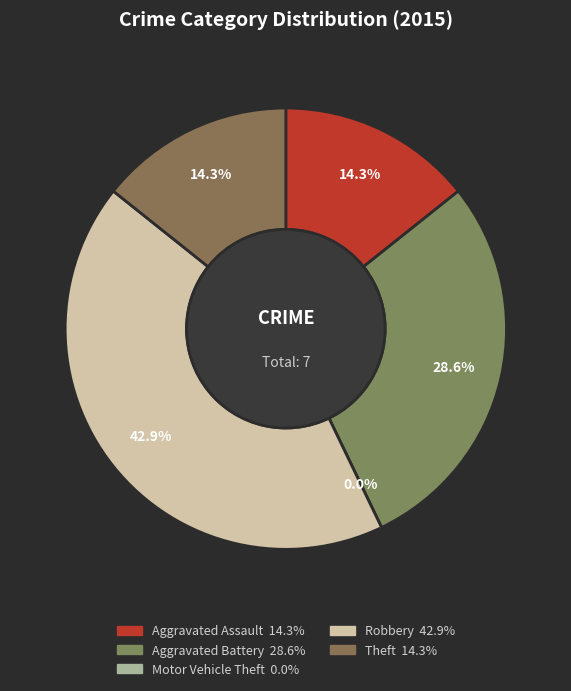

How many segments does this pie chart have?

5